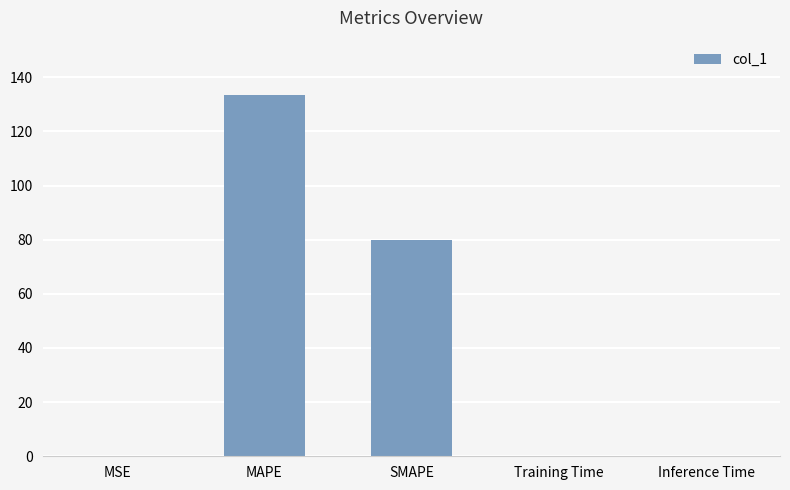

At which label is the value closest to 66?

SMAPE